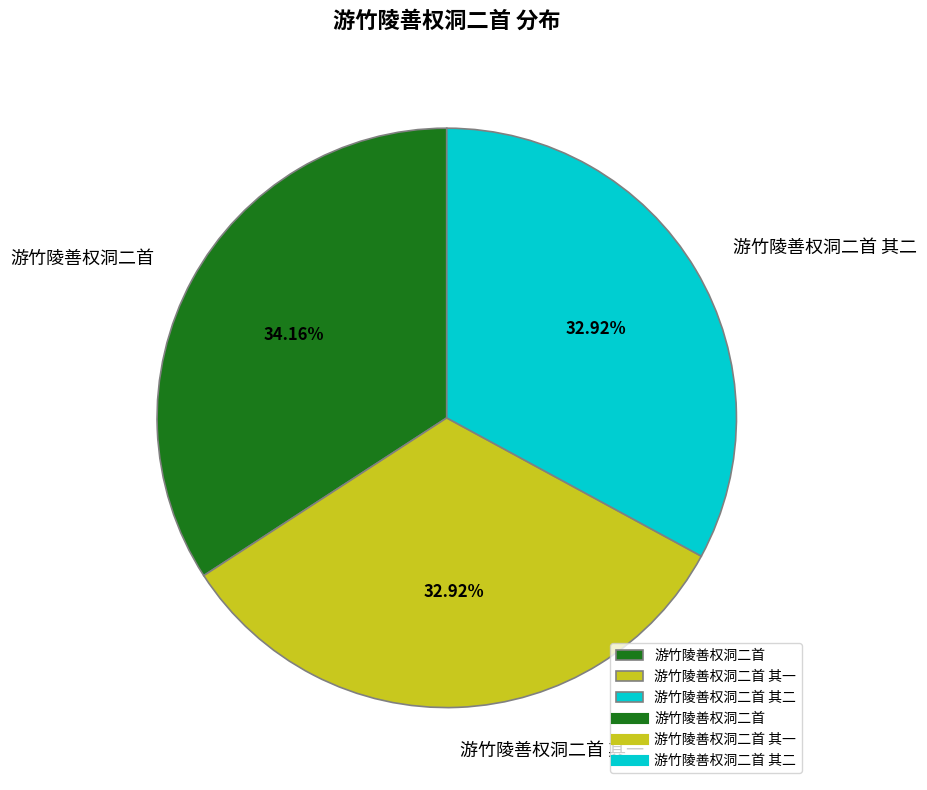

To the nearest percent, what percentage of the pie is 游竹陵善权洞二首 其二?

33%